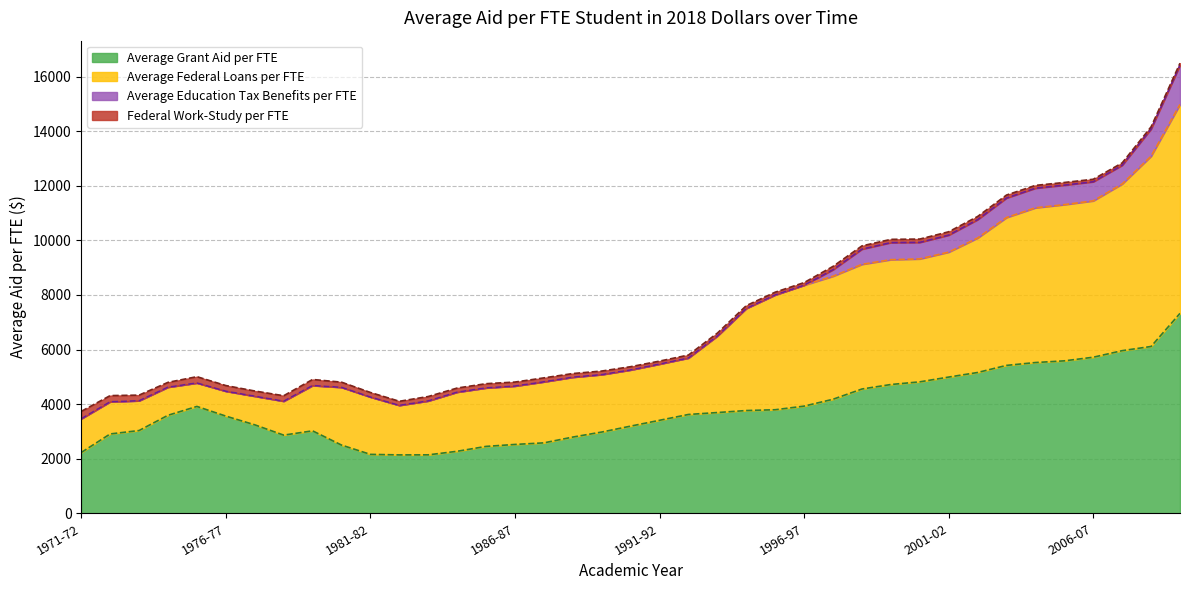

What is the lowest value of the Average Grant Aid per FTE series?

2139.2